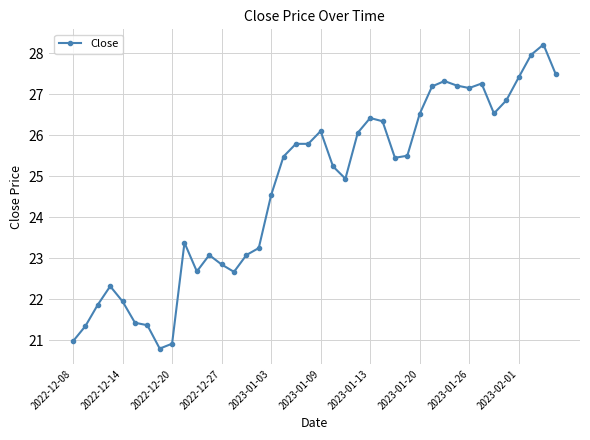

What is the value of the 15th point from the left?

23.1